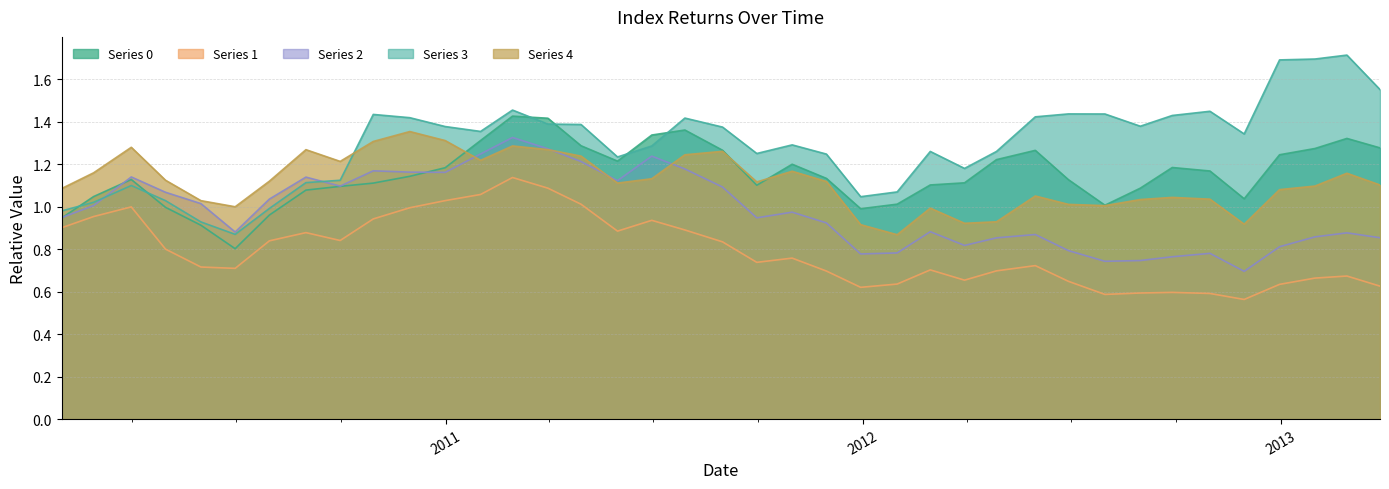

What is the difference between the second highest and second lowest values in the 1 series?

0.5